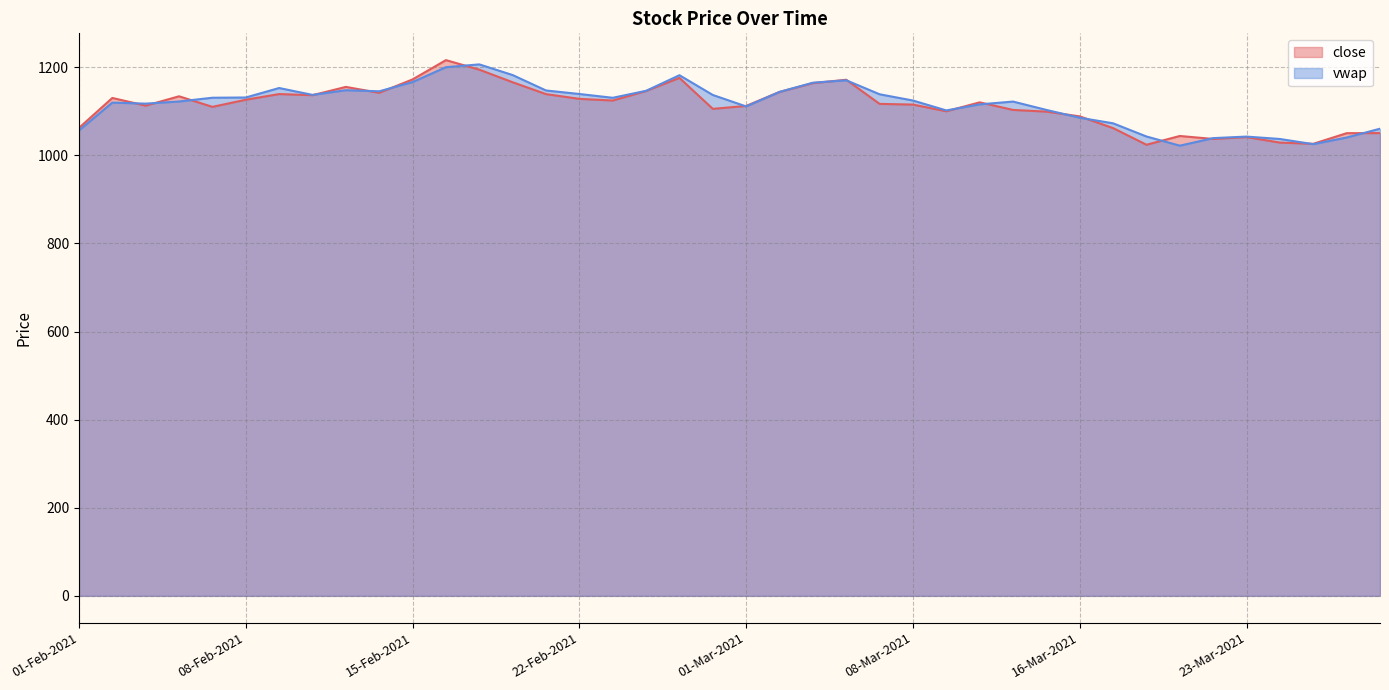

Does the chart display data point markers on the line(s)?

No